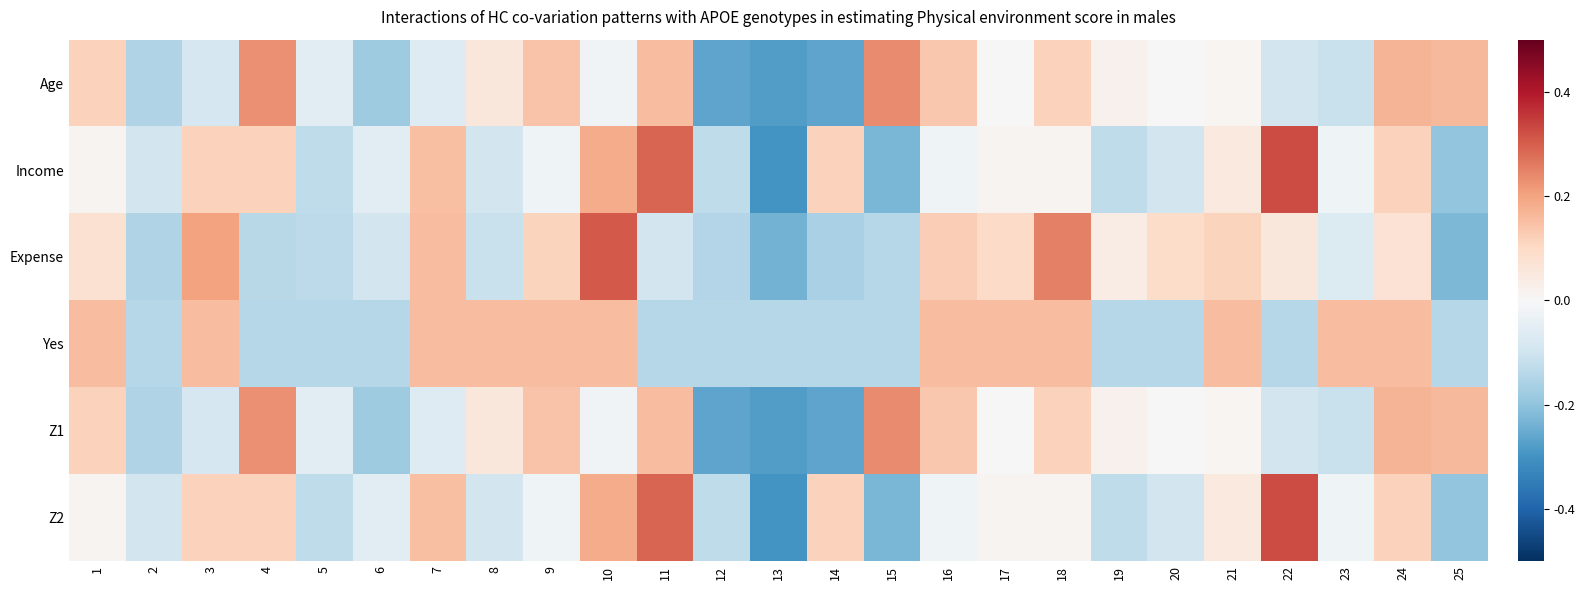

Reading left to right, transcribe all the data shown in this chart.

Age: 1=0.1	2=-0.1	3=-0.1	4=0.2	5=-0.1	6=-0.2	7=-0.1	8=0.1	9=0.1	10=-0.0	11=0.2	12=-0.3	13=-0.3	14=-0.3	15=0.2	16=0.1	17=0.0	18=0.1	19=0.0	20=0.0	21=0.0	22=-0.1	23=-0.1	24=0.2	25=0.2
Income: 1=0.0	2=-0.1	3=0.1	4=0.1	5=-0.1	6=-0.1	7=0.2	8=-0.1	9=-0.0	10=0.2	11=0.3	12=-0.1	13=-0.3	14=0.1	15=-0.2	16=-0.0	17=0.0	18=0.0	19=-0.1	20=-0.1	21=0.0	22=0.3	23=-0.0	24=0.1	25=-0.2
Expense: 1=0.1	2=-0.2	3=0.2	4=-0.1	5=-0.1	6=-0.1	7=0.2	8=-0.1	9=0.1	10=0.3	11=-0.1	12=-0.1	13=-0.2	14=-0.2	15=-0.1	16=0.1	17=0.1	18=0.3	19=0.0	20=0.1	21=0.1	22=0.1	23=-0.1	24=0.1	25=-0.2
Yes: 1=0.2	2=-0.1	3=0.2	4=-0.1	5=-0.1	6=-0.1	7=0.2	8=0.2	9=0.2	10=0.2	11=-0.1	12=-0.1	13=-0.1	14=-0.1	15=-0.1	16=0.2	17=0.2	18=0.2	19=-0.1	20=-0.1	21=0.2	22=-0.1	23=0.2	24=0.2	25=-0.1
Z1: 1=0.1	2=-0.1	3=-0.1	4=0.2	5=-0.1	6=-0.2	7=-0.1	8=0.1	9=0.1	10=-0.0	11=0.2	12=-0.3	13=-0.3	14=-0.3	15=0.2	16=0.1	17=0.0	18=0.1	19=0.0	20=0.0	21=0.0	22=-0.1	23=-0.1	24=0.2	25=0.2
Z2: 1=0.0	2=-0.1	3=0.1	4=0.1	5=-0.1	6=-0.1	7=0.2	8=-0.1	9=-0.0	10=0.2	11=0.3	12=-0.1	13=-0.3	14=0.1	15=-0.2	16=-0.0	17=0.0	18=0.0	19=-0.1	20=-0.1	21=0.0	22=0.3	23=-0.0	24=0.1	25=-0.2